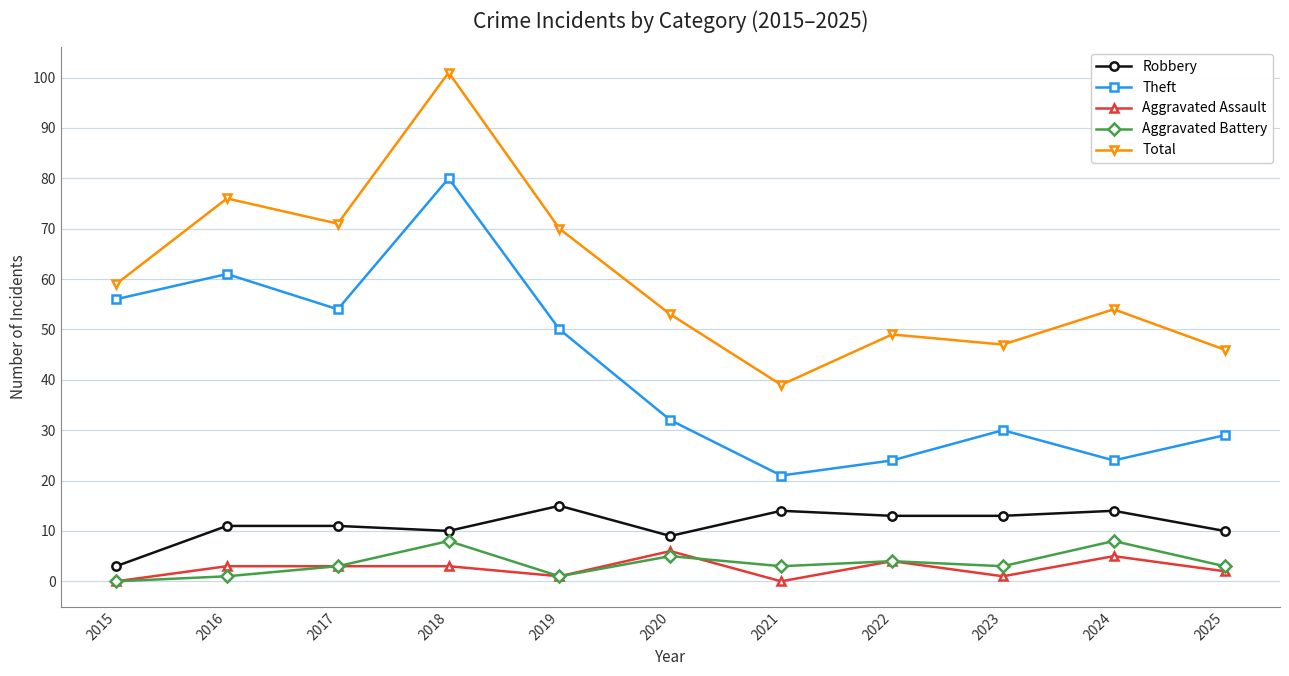

Which series has the largest range (max minus min)?

Total